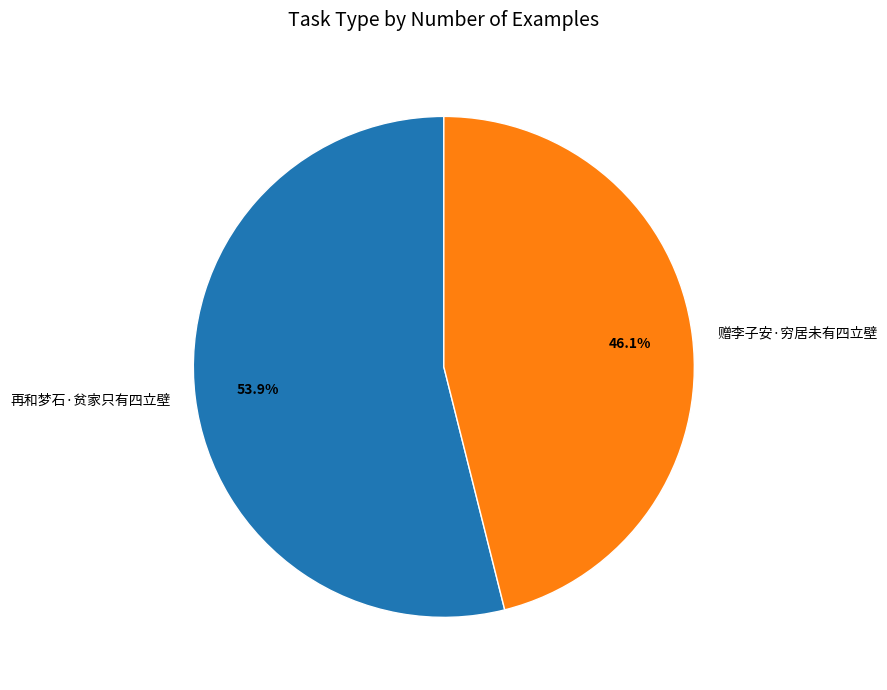

What percentage is the 再和梦石·贫家只有四立壁 slice, to the nearest percent?

54%